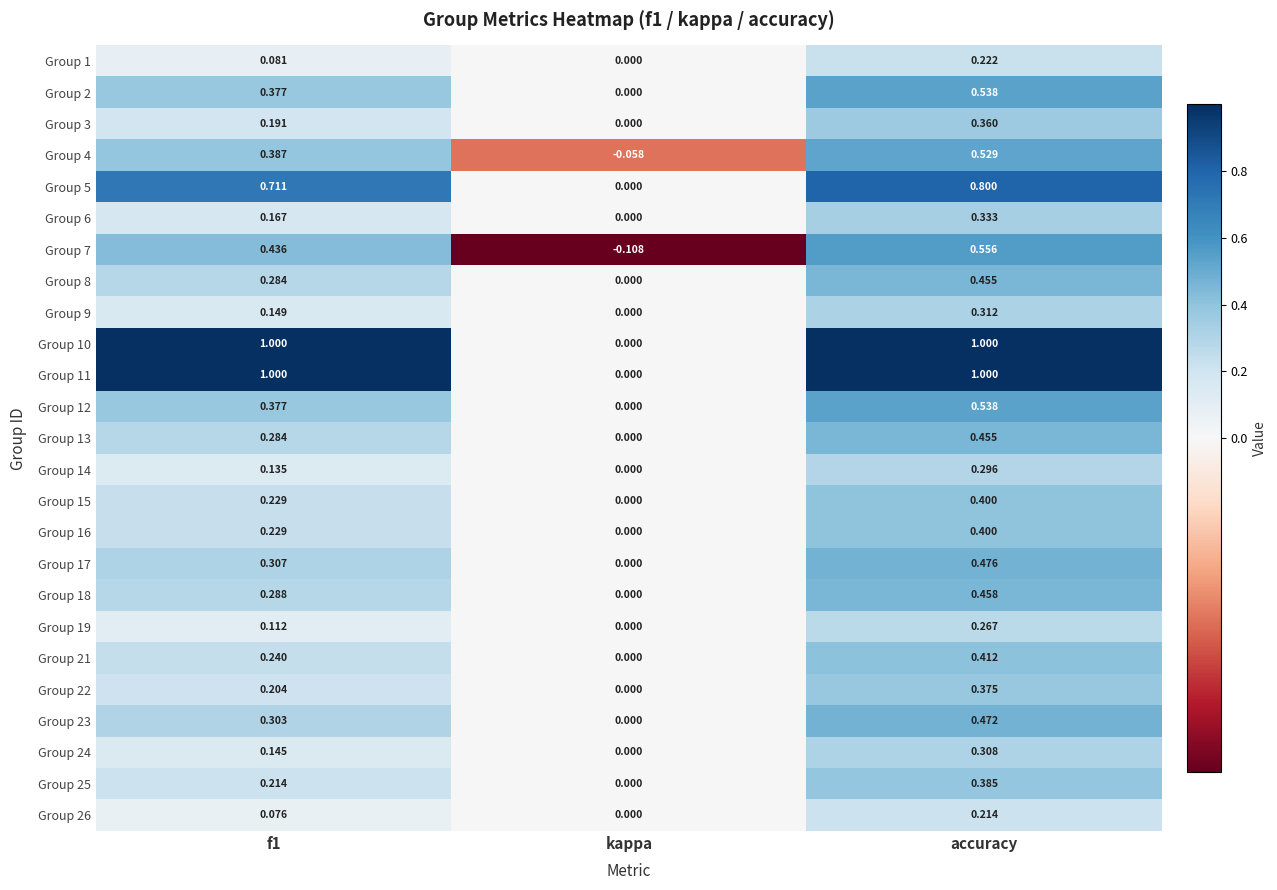

Which category has the highest value in the Group 5 series?

accuracy